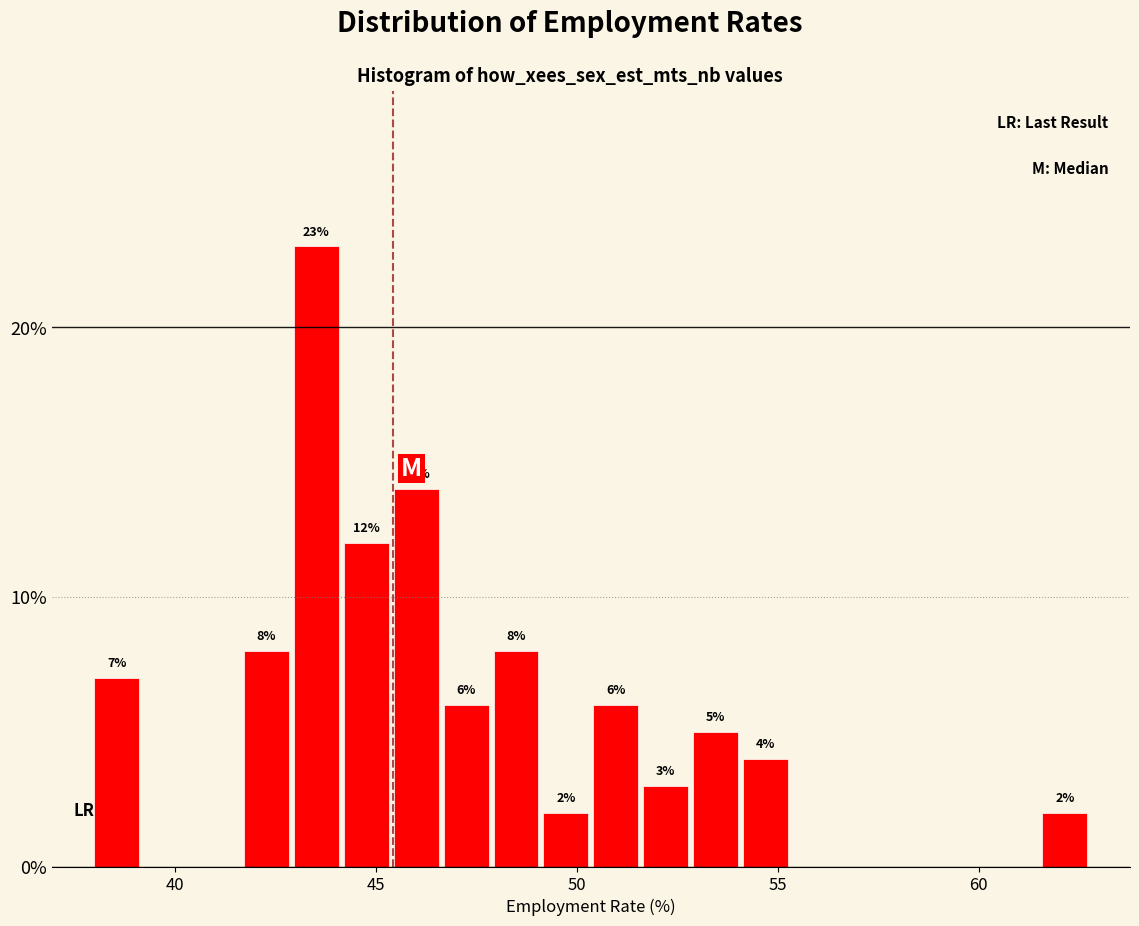

Around what value on the x-axis is the tallest bar? Give the approximate position of its centre, as read against the axis.

43.5